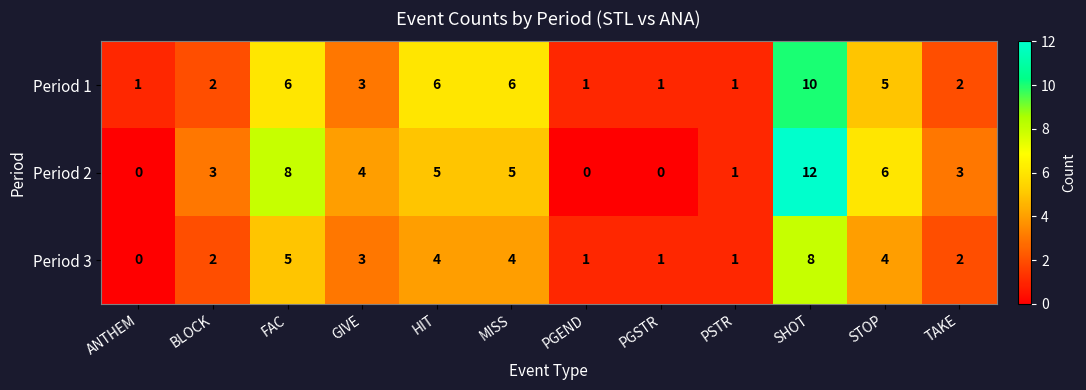

Which series has the largest range (max minus min)?

Period 2